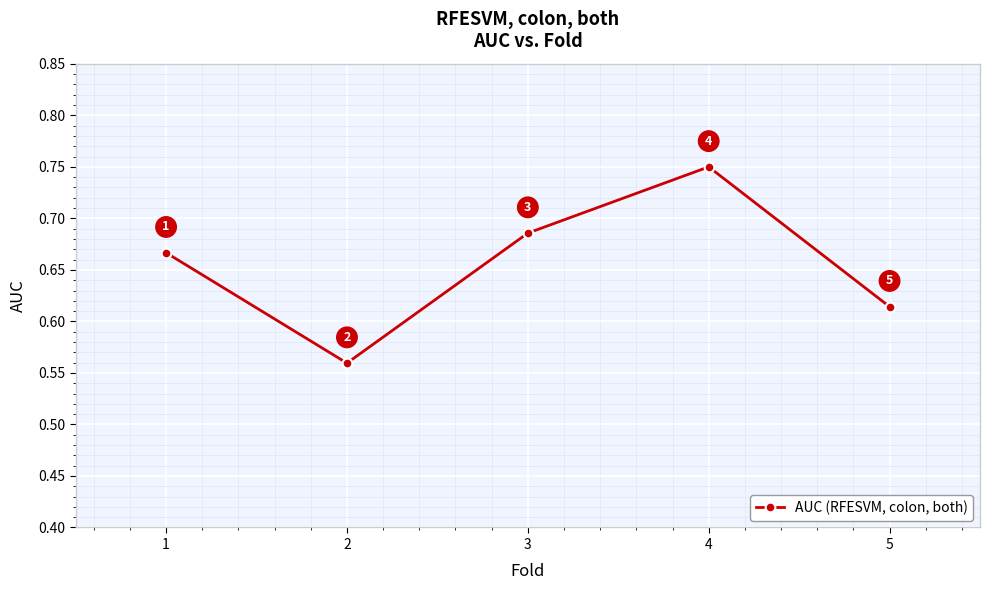

The value at 4 is 1.1. True or false?

False